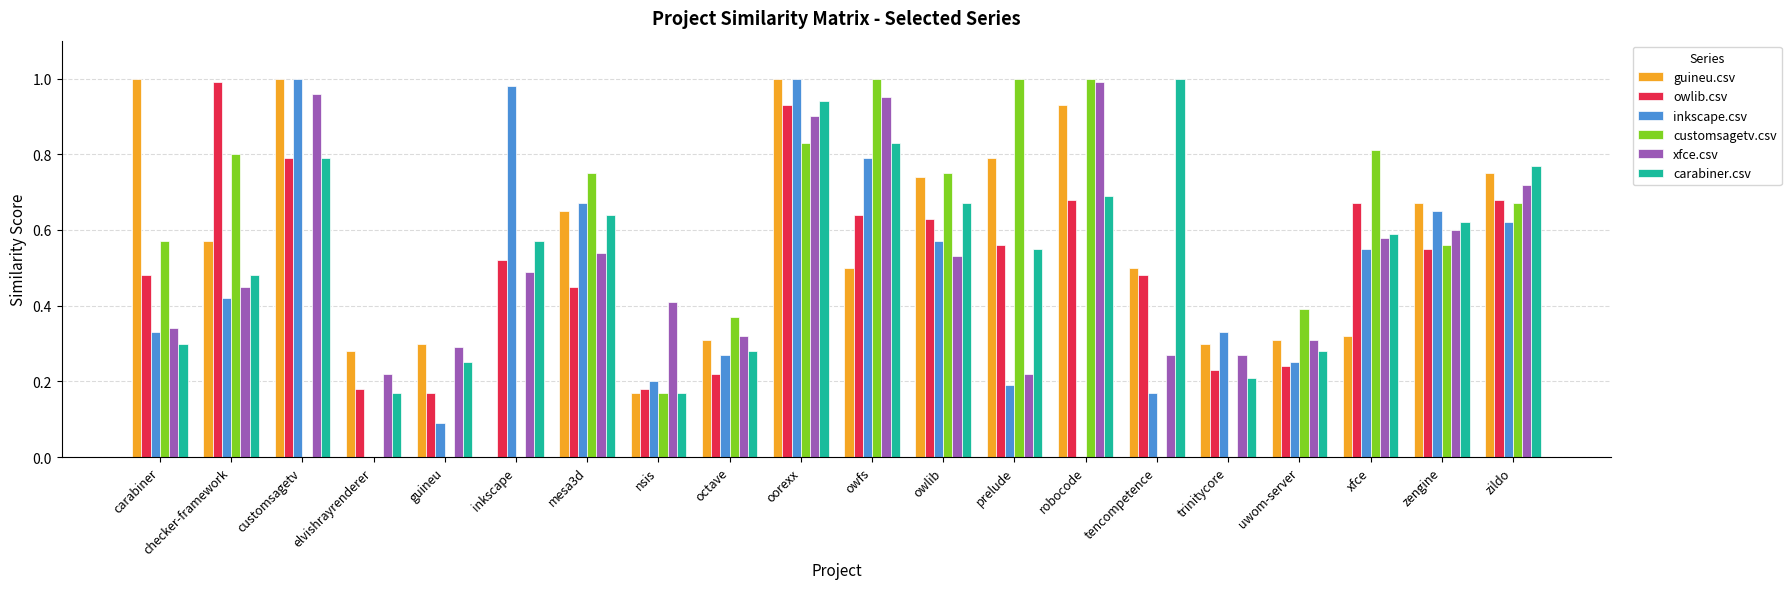

Are the bars horizontal?

No